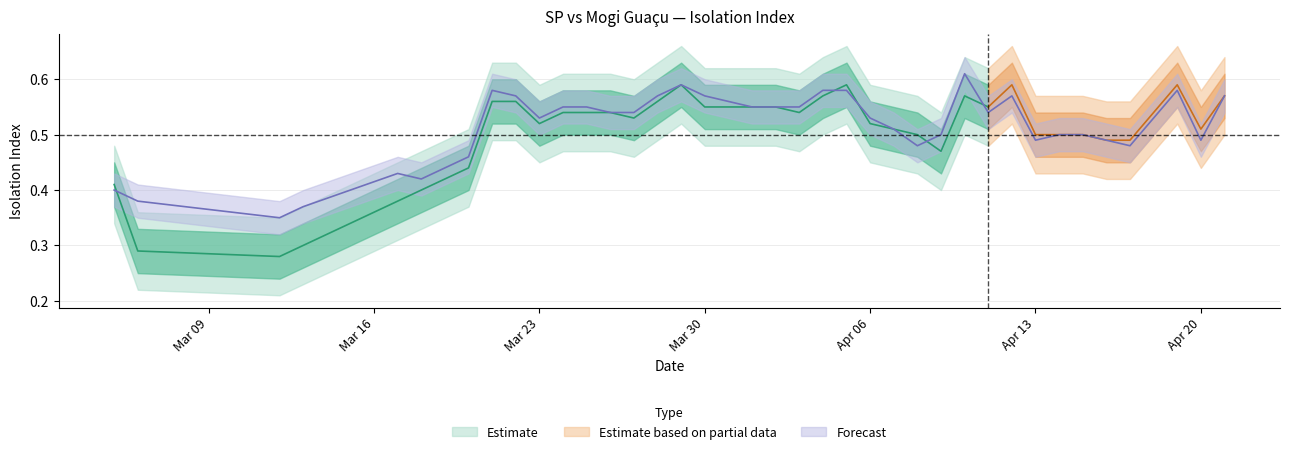

Rank the categories by value from highest to lowest.

4/10/2020, 3/29/2020, 3/21/2020, 4/04/2020, 4/05/2020, 4/19/2020, 3/22/2020, 3/28/2020, 3/30/2020, 4/12/2020, 4/21/2020, 3/31/2020, 3/24/2020, 3/25/2020, 4/01/2020, 4/02/2020, 4/03/2020, 3/26/2020, 3/27/2020, 4/11/2020, 3/23/2020, 4/06/2020, 4/18/2020, 4/07/2020, 4/09/2020, 4/14/2020, 4/15/2020, 4/13/2020, 4/16/2020, 4/20/2020, 4/08/2020, 4/17/2020, 3/20/2020, 3/19/2020, 3/17/2020, 3/18/2020, 3/05/2020, 3/06/2020, 3/13/2020, 3/12/2020